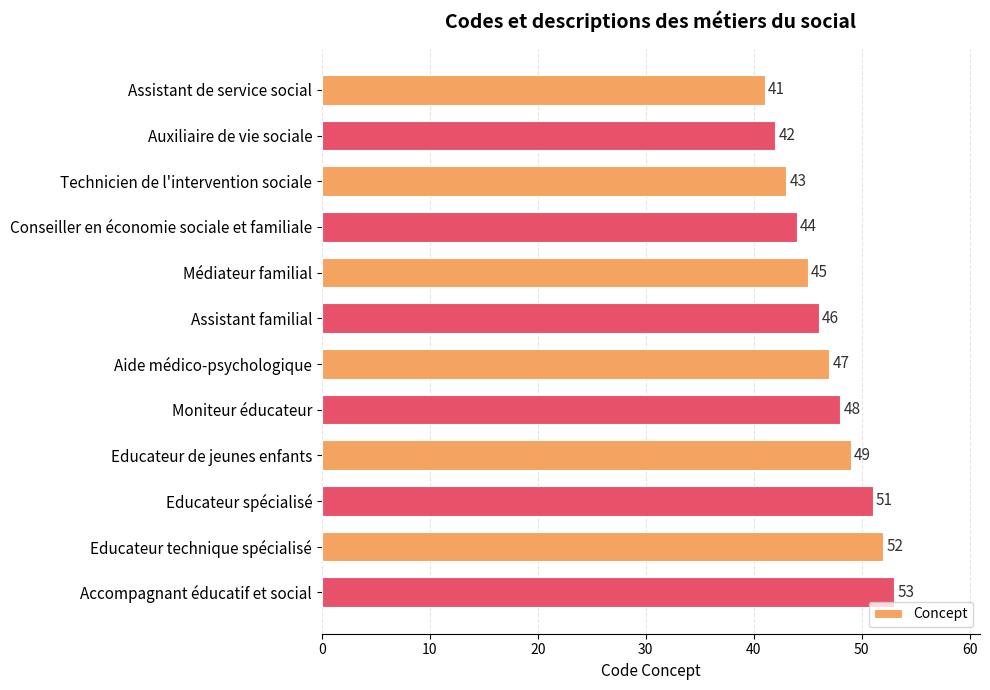

Reading top to bottom, what are all the values shown in this chart?

Assistant de service social=41	Auxiliaire de vie sociale=42	Technicien de l'intervention sociale=43	Conseiller en économie sociale et familiale=44	Médiateur familial=45	Assistant familial=46	Aide médico-psychologique=47	Moniteur éducateur=48	Educateur de jeunes enfants=49	Educateur spécialisé=51	Educateur technique spécialisé=52	Accompagnant éducatif et social=53